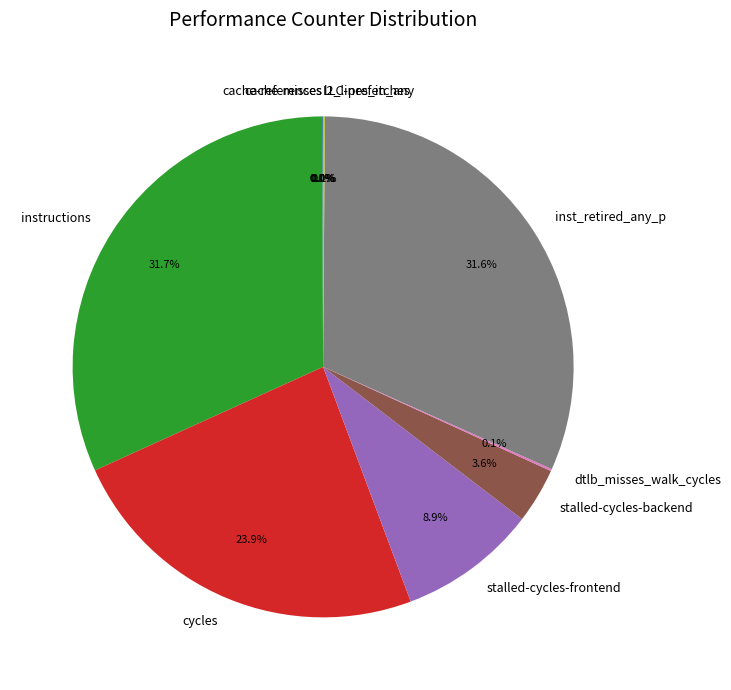

What portion of the pie excludes stalled-cycles-frontend?

91.1%